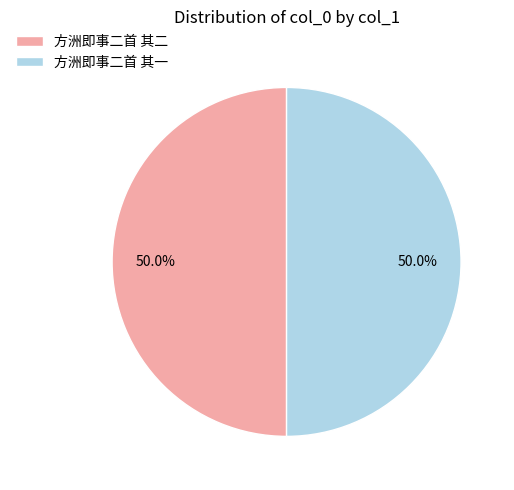

What is the ratio of the value at 方洲即事二首 其二 to the value at 方洲即事二首 其一?

1.0